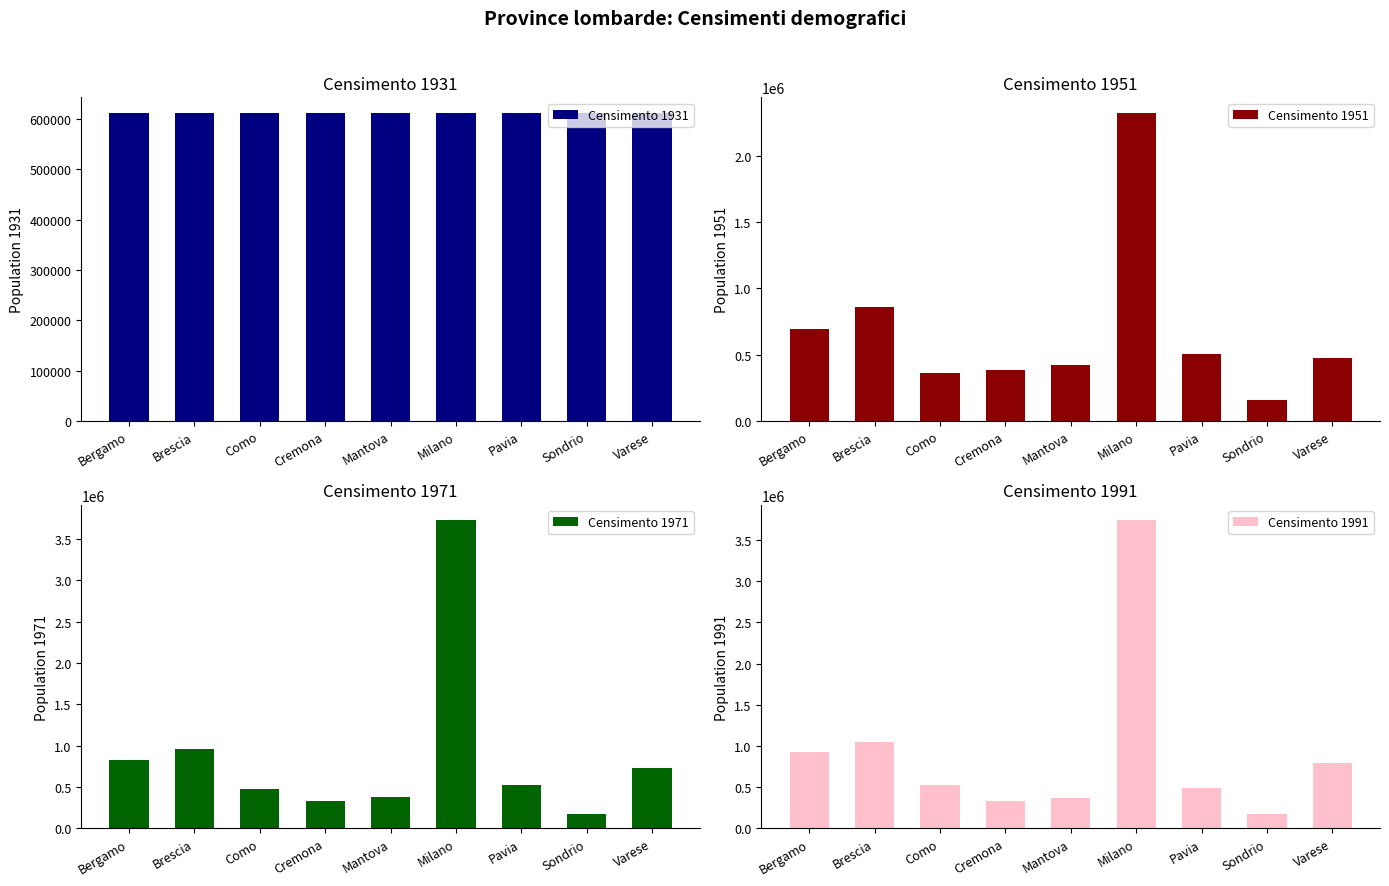

True or false: Censimento 1971 has a value of 462641 at Cremona.

False